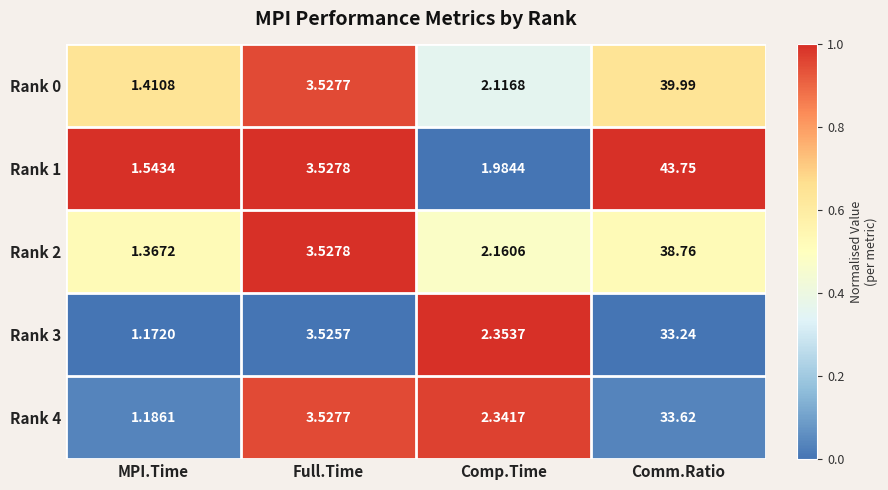

At which label does Rank 4 reach its minimum?

MPI.Time